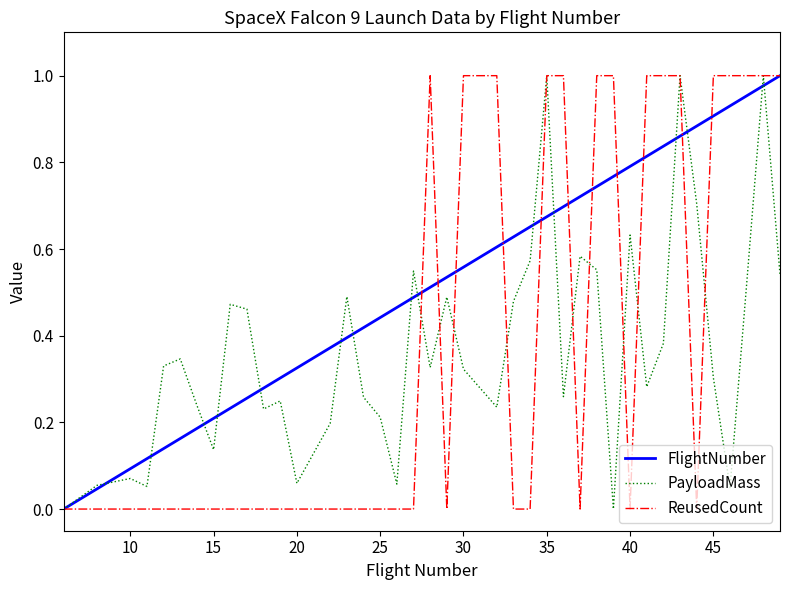

Which series has the largest total across all categories?

FlightNumber